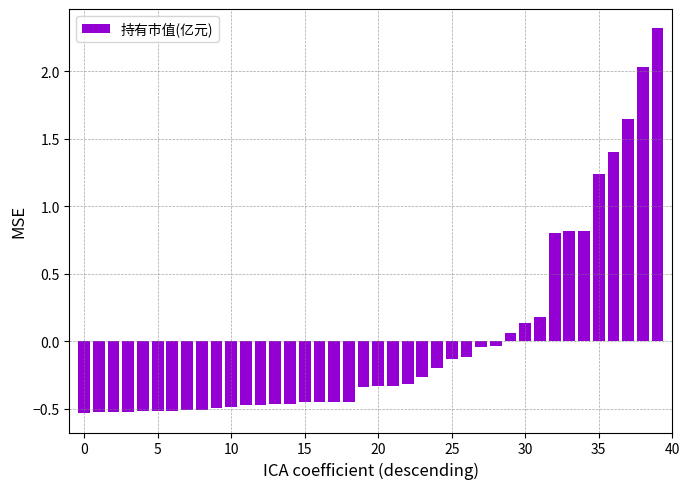

What is the difference between the second highest and minimum values?

2.6